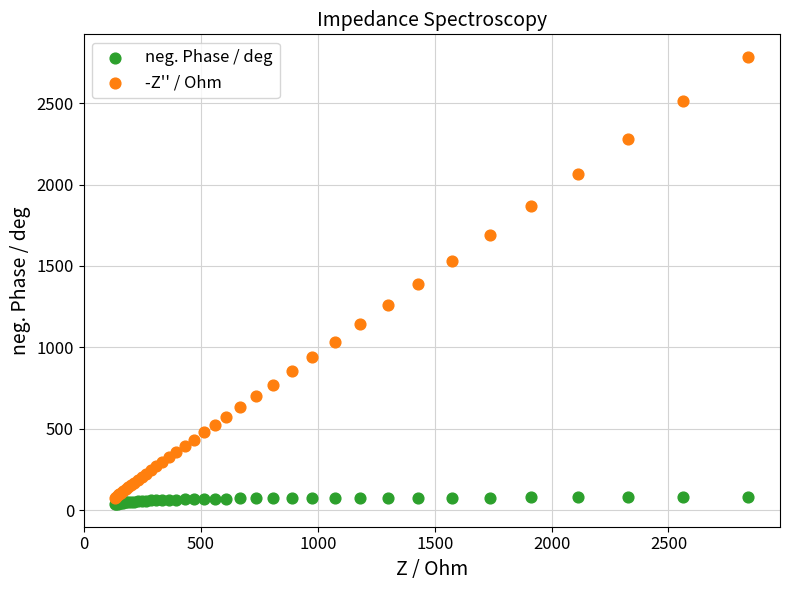

Which series has the largest Y range (max minus min)?

-Z'' / Ohm